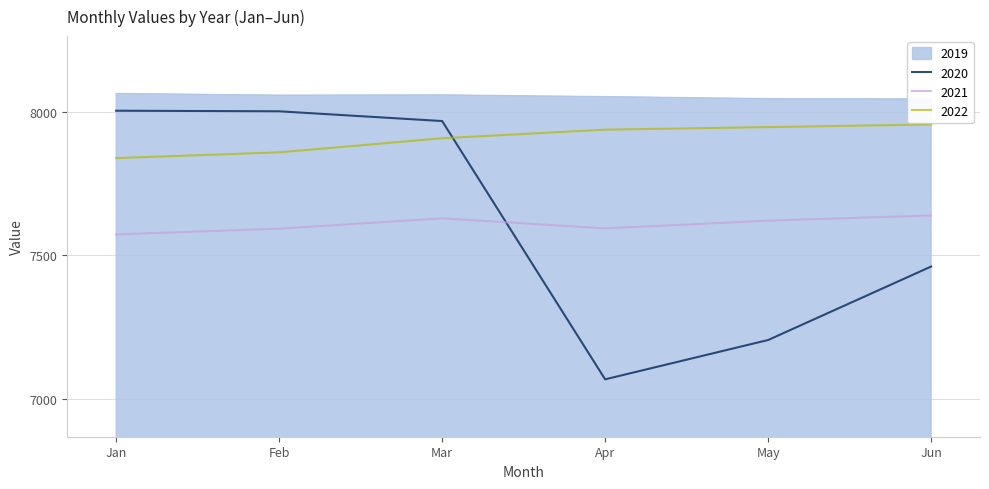

True or false: 2022 and 2019 intersect in this chart.

False